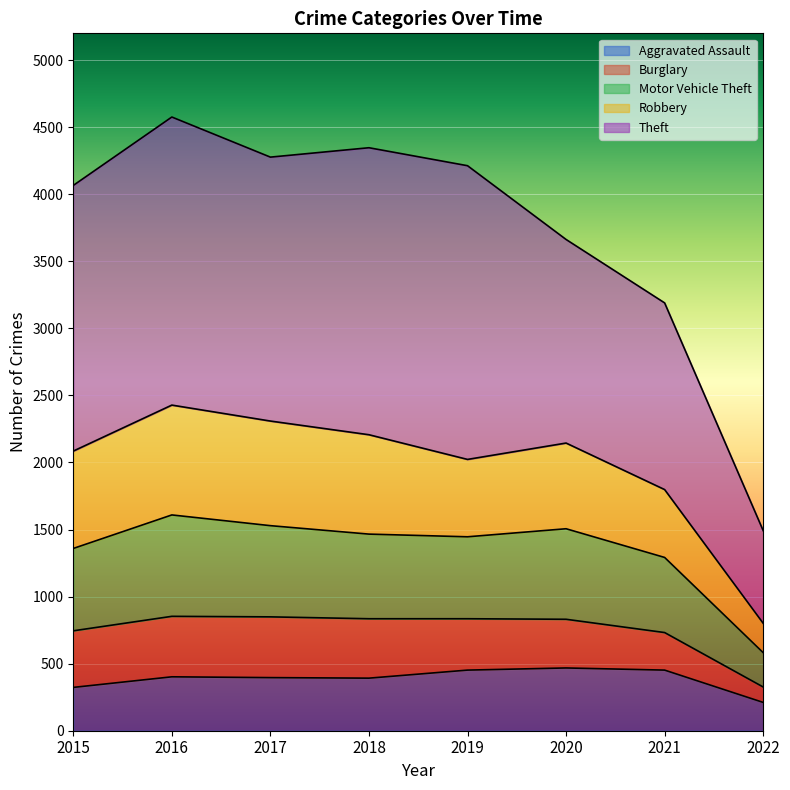

What is the maximum value for Aggravated Assault?

468